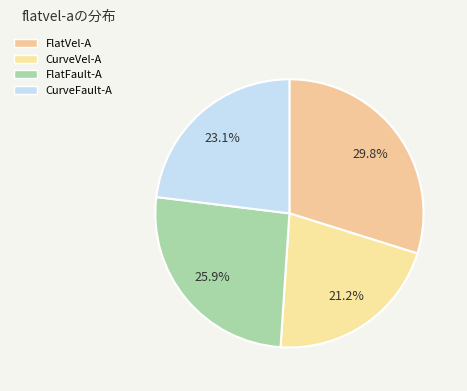

Is it true that FlatFault-A is 26% of the pie?

True